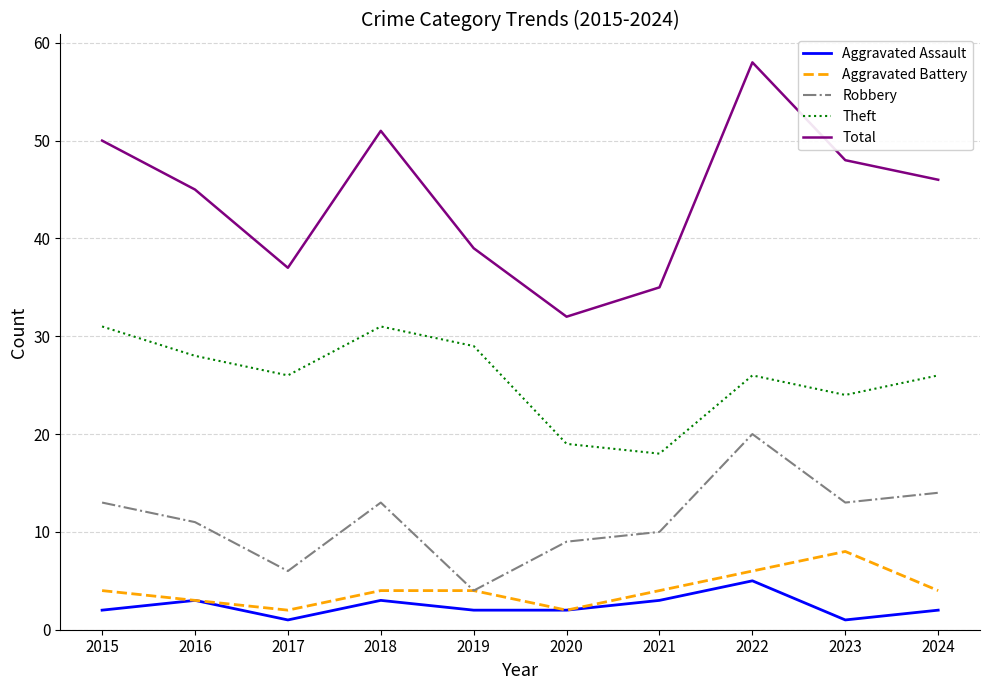

True or false: Robbery has more than 1 interior local peaks.

True